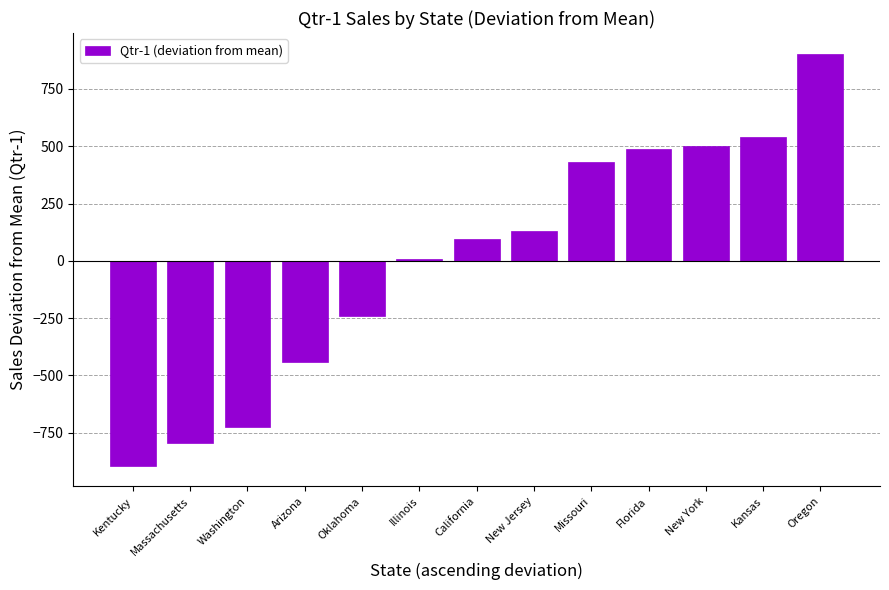

Read the value at Arizona.

-441.2